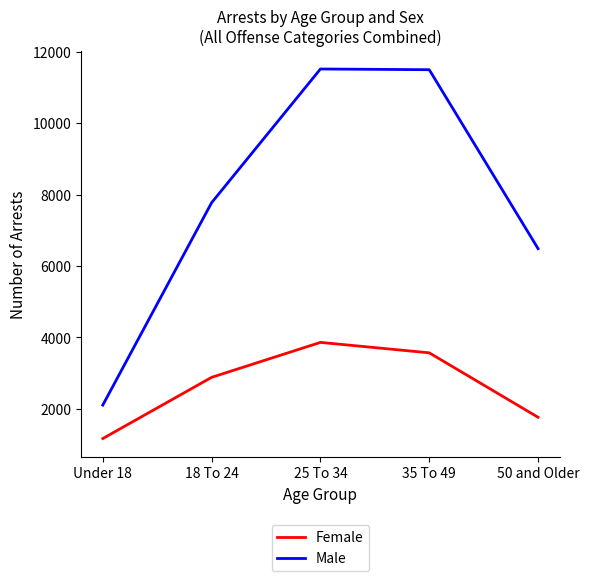

The value of Female at Under 18 is 1530. True or false?

False